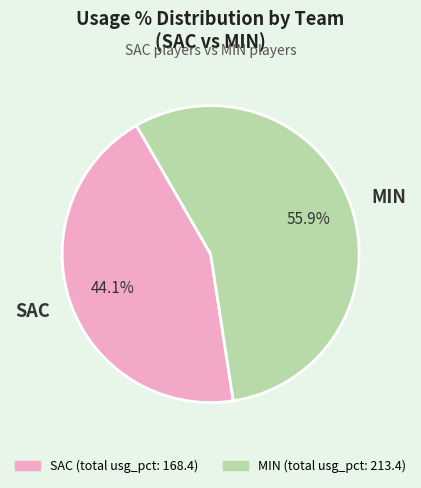

How many segments does this pie chart have?

2